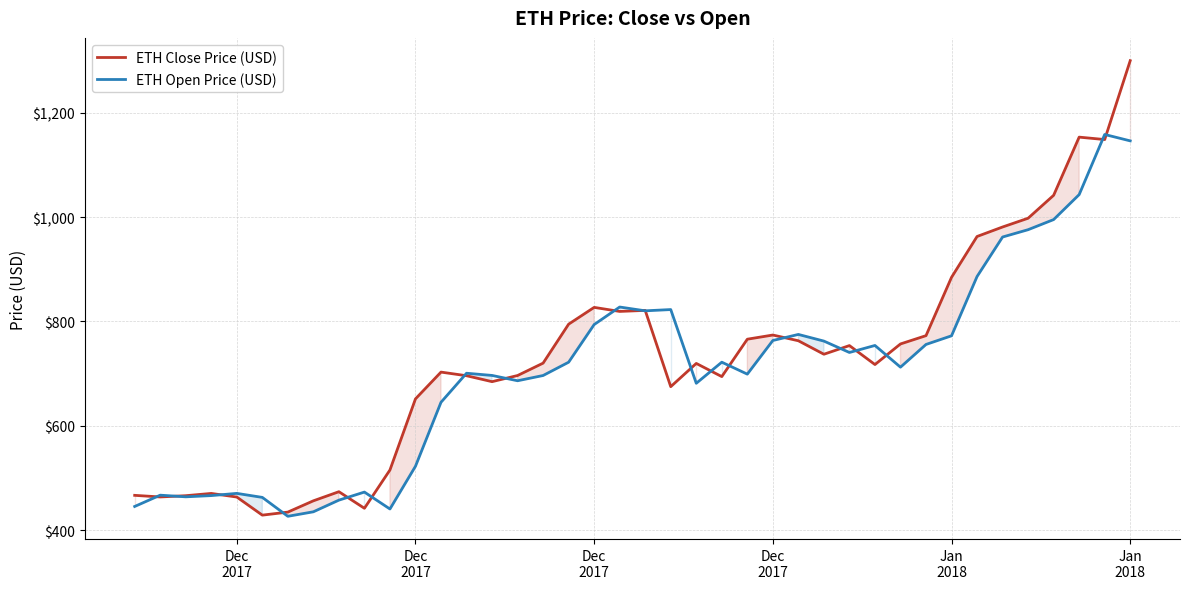

Reading left to right, list all the values displayed in this chart.

ETH Close Price (USD): 466.5	463.4	465.9	470.2	463.3	428.6	434.4	456.0	473.5	441.7	515.1	651.4	702.8	695.8	684.5	696.2	720.0	794.6	826.8	819.1	821.1	674.9	719.4	694.1	765.8	773.8	762.8	737.0	753.6	717.3	756.7	772.6	884.4	962.7	980.9	997.7	1041.7	1153.2	1148.5	1299.7
ETH Open Price (USD): 445.2	466.9	463.7	466.1	470.3	462.6	426.4	435.0	457.3	472.8	440.4	522.3	644.9	700.6	696.4	686.2	696.2	721.7	793.9	827.5	820.2	822.6	681.3	721.8	698.9	763.4	775.0	762.2	740.4	753.8	712.2	755.8	772.4	886.0	961.7	975.8	995.1	1043.0	1158.3	1146.0